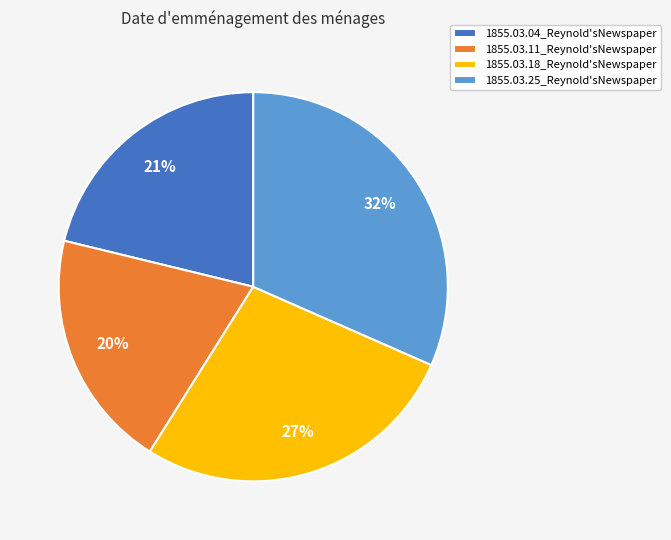

Count the number of slices in the pie.

4